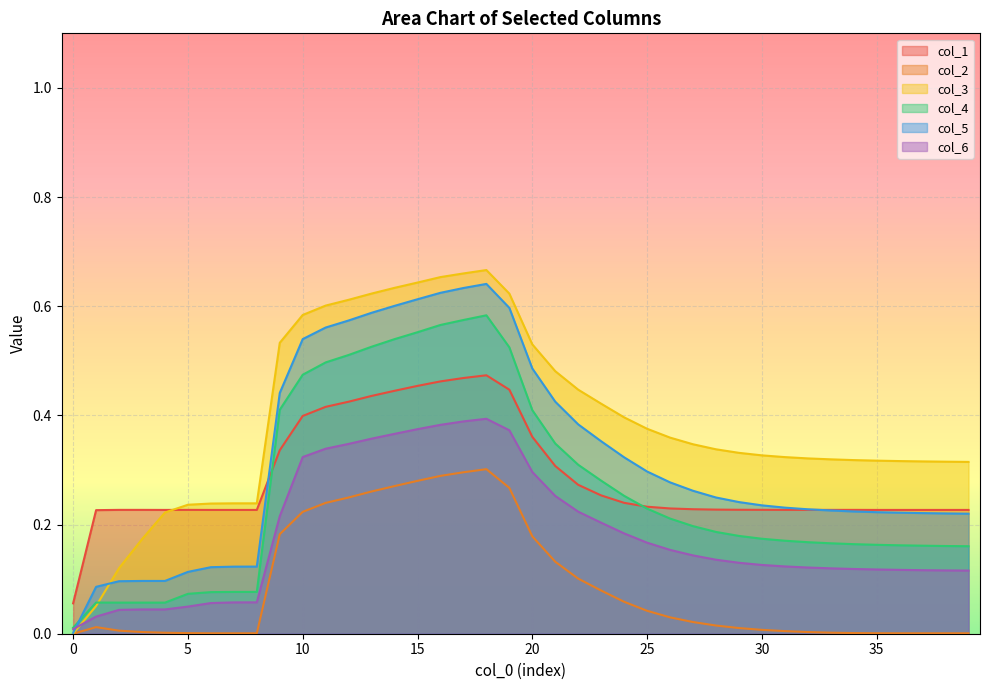

Is the value of col_6 at 34 greater than the value of col_3 at 6?

No